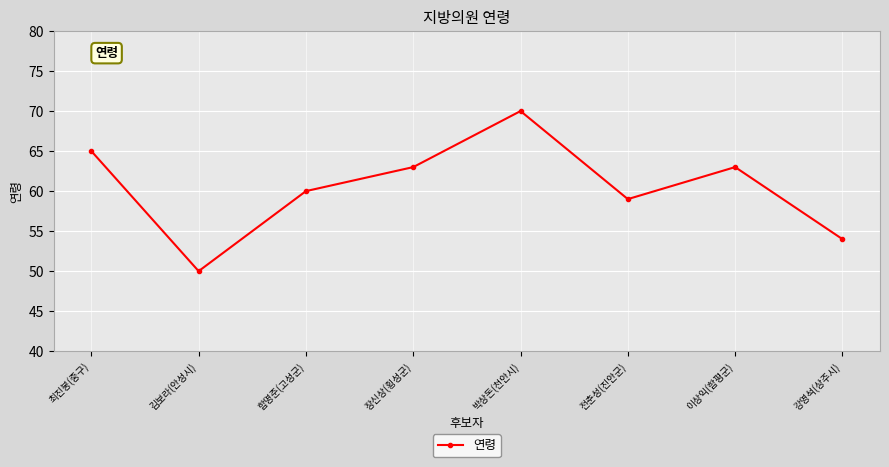

How many interior local peaks (higher than both neighbors) does the data have?

2